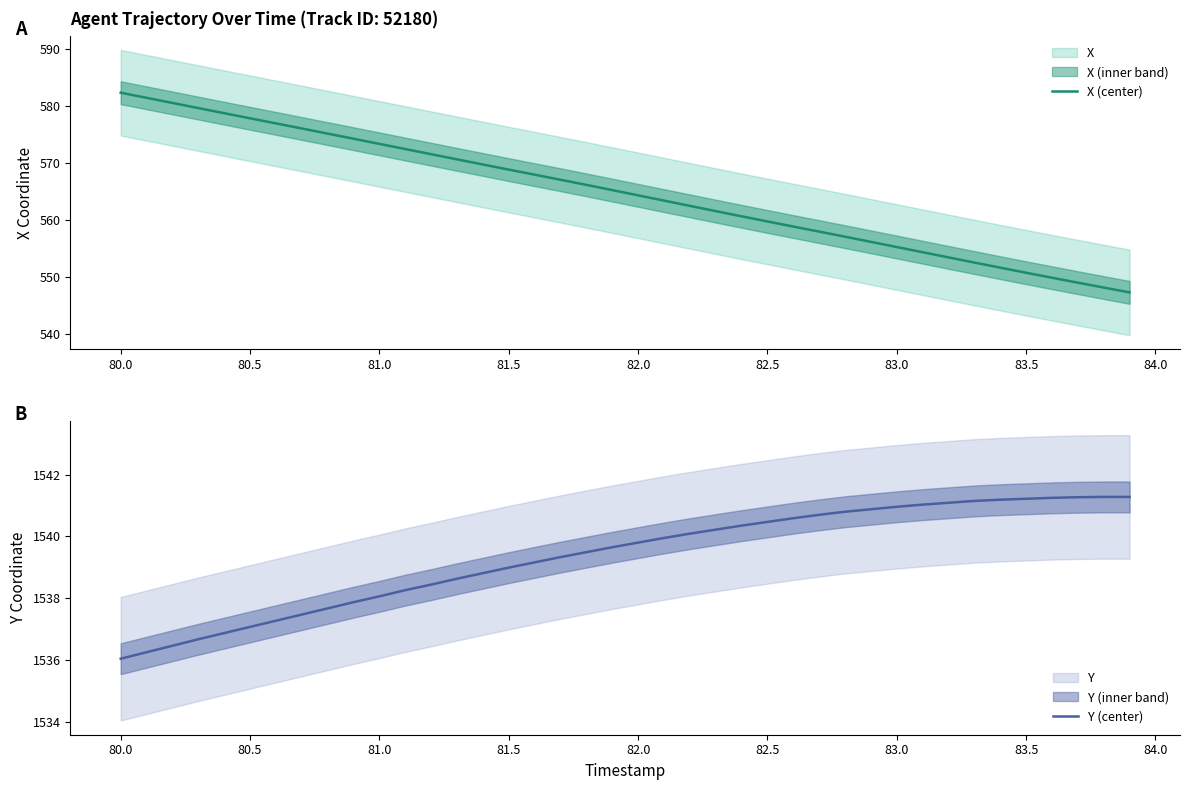

True or false: X (center) and Y (center) intersect in this chart.

False